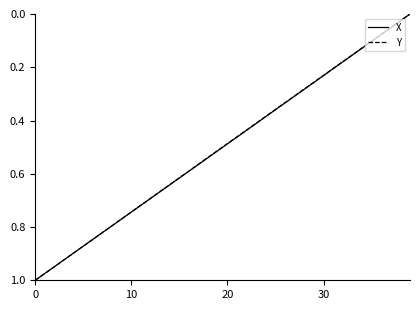

List the series in order of their peak value, lowest first.

X, Y